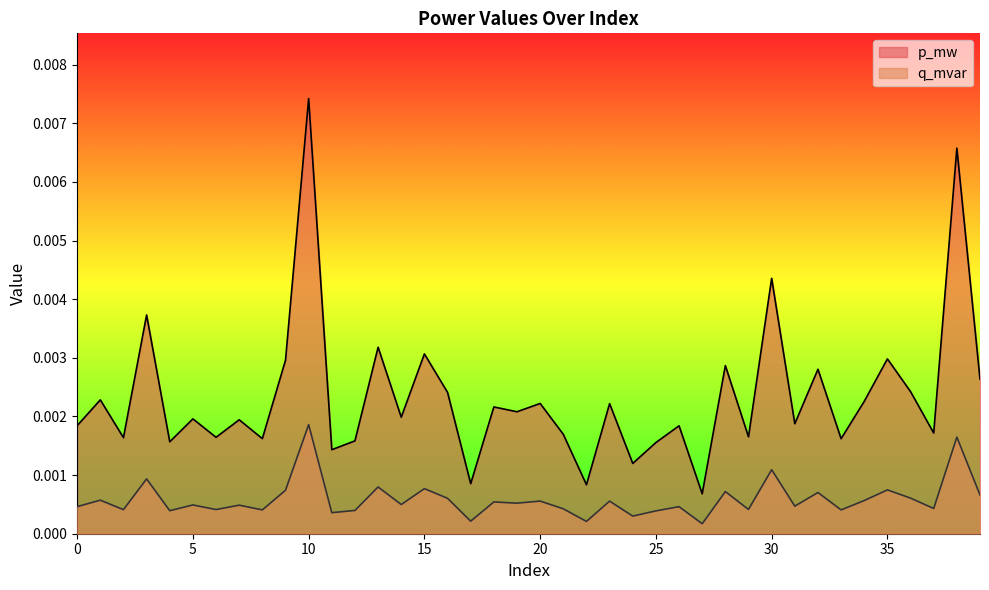

At 18, list the series in order from smallest to largest.

q_mvar, p_mw